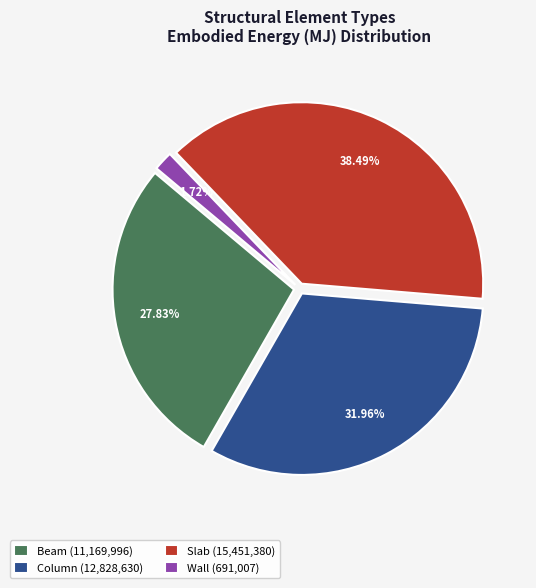

How many slices are in this pie chart?

4